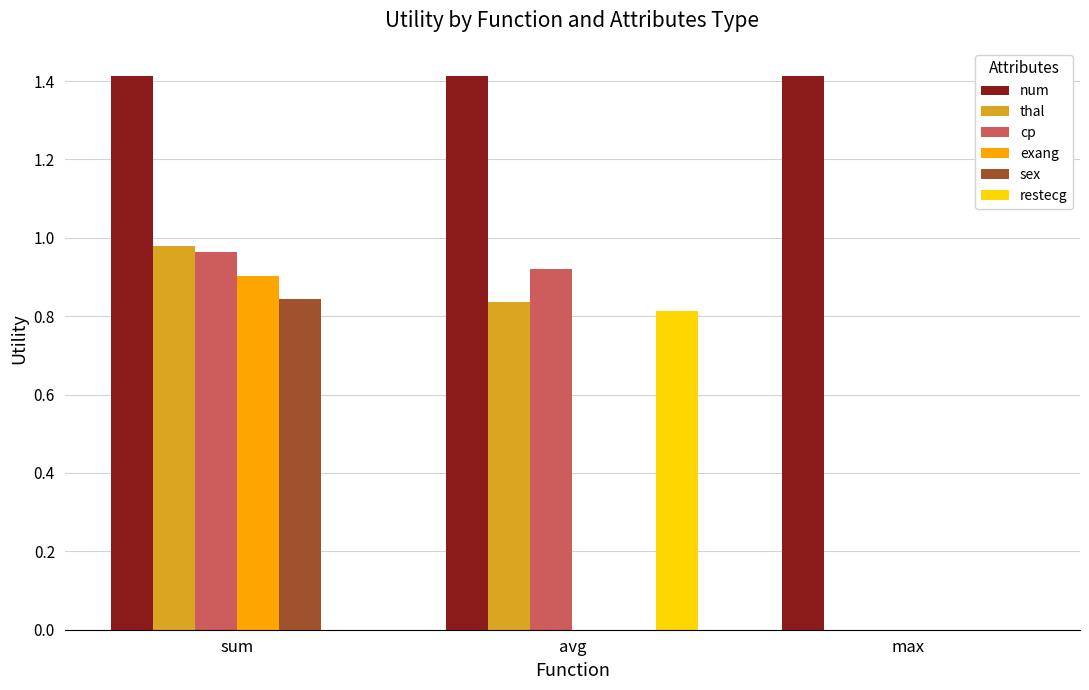

Is it true that restecg equals 0.5 at sum?

False